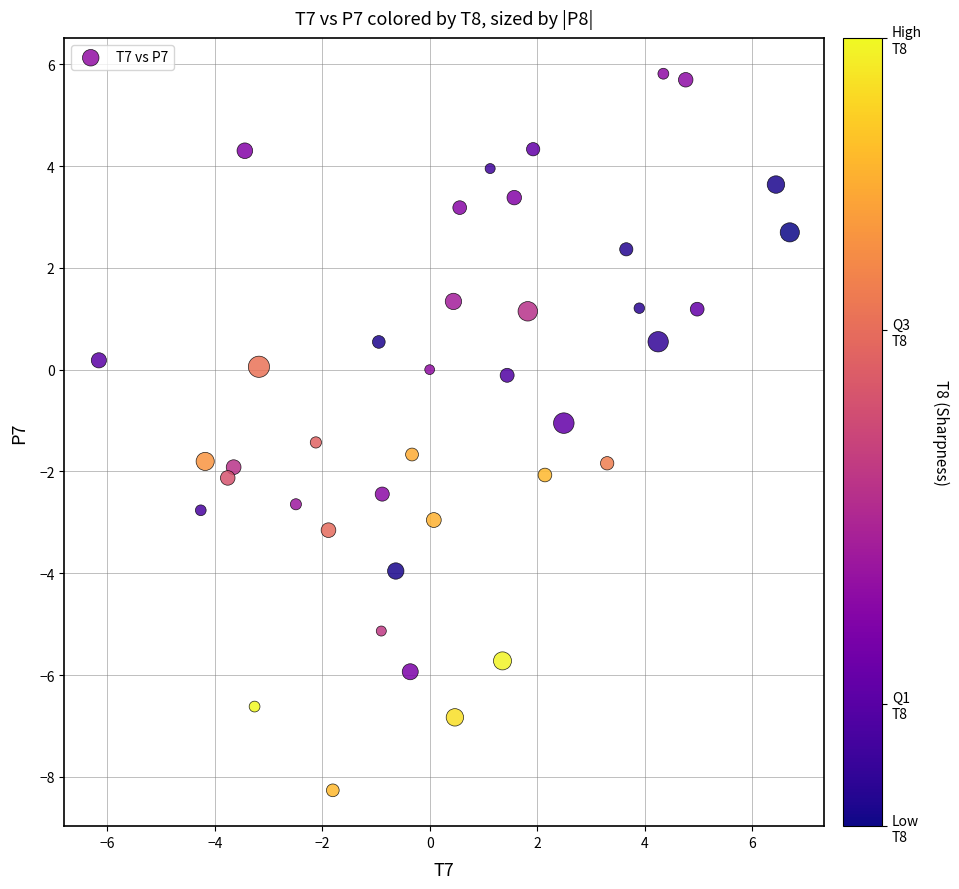

What is the range of Y values (max minus min)?

14.1